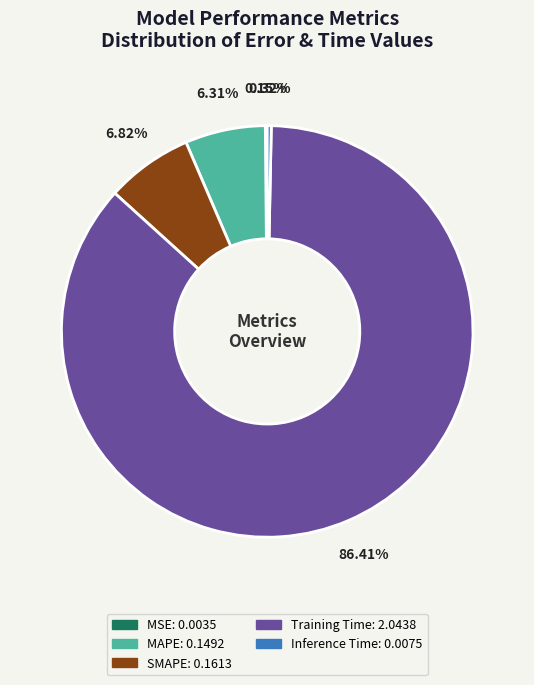

Which category has the biggest portion of the pie?

Training Time